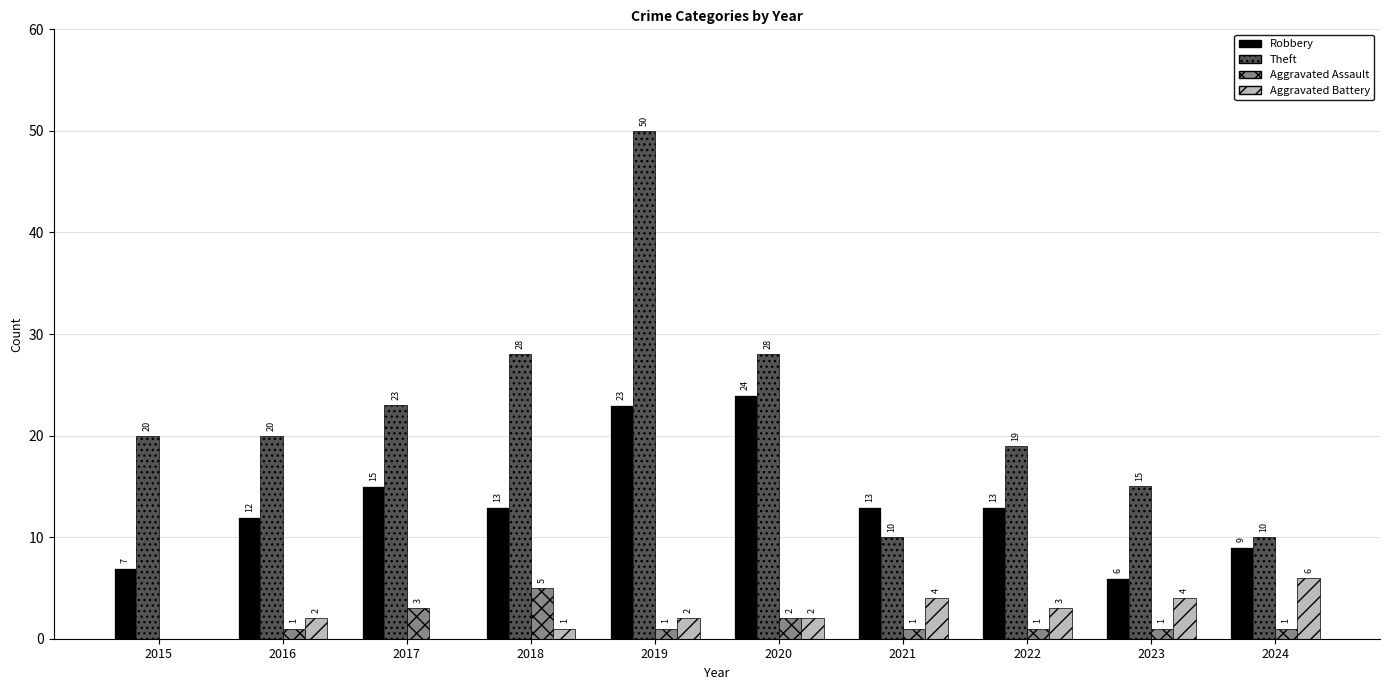

At which category does the chart reach its peak across all series?

2019